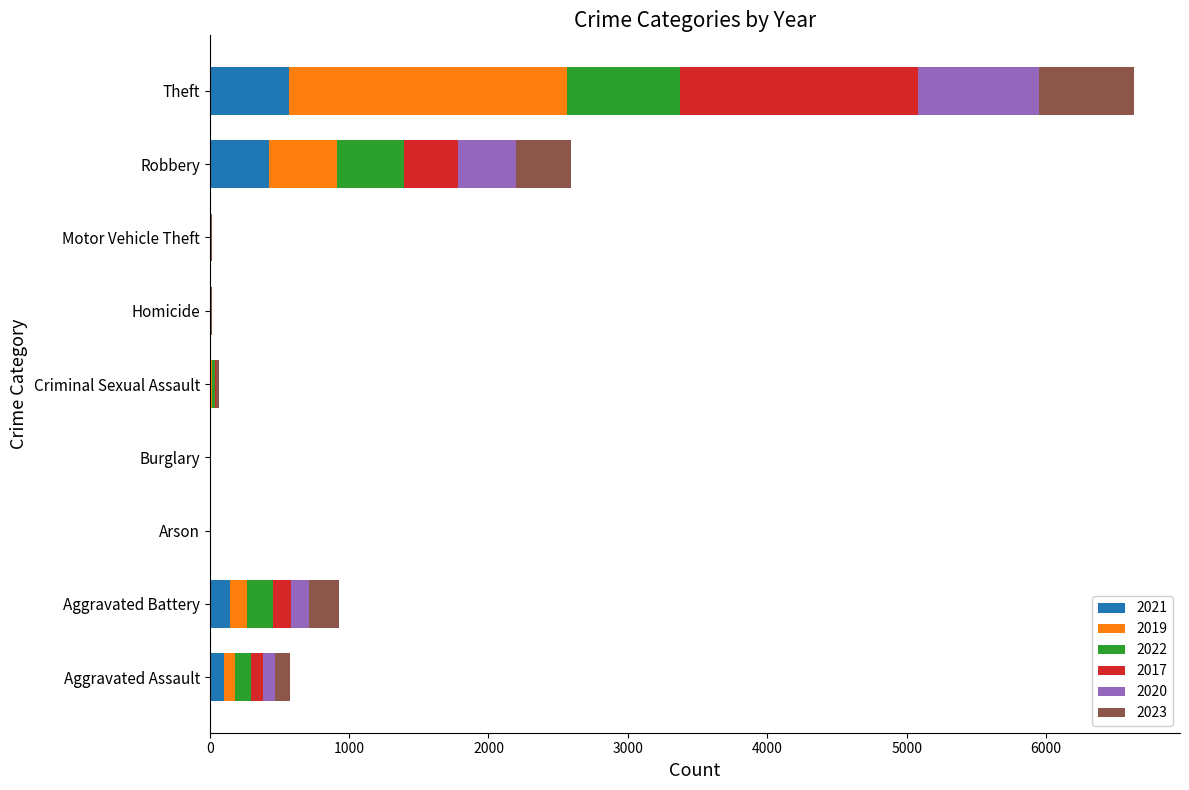

At which category is the sum across all series the highest?

Theft